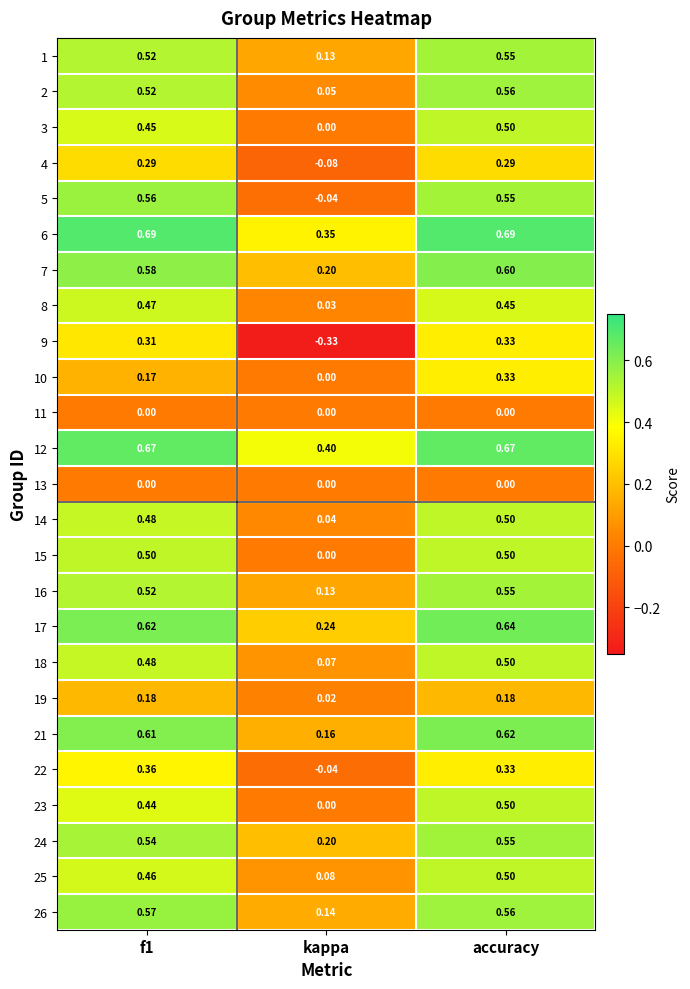

At which category is the sum across all series the highest?

accuracy